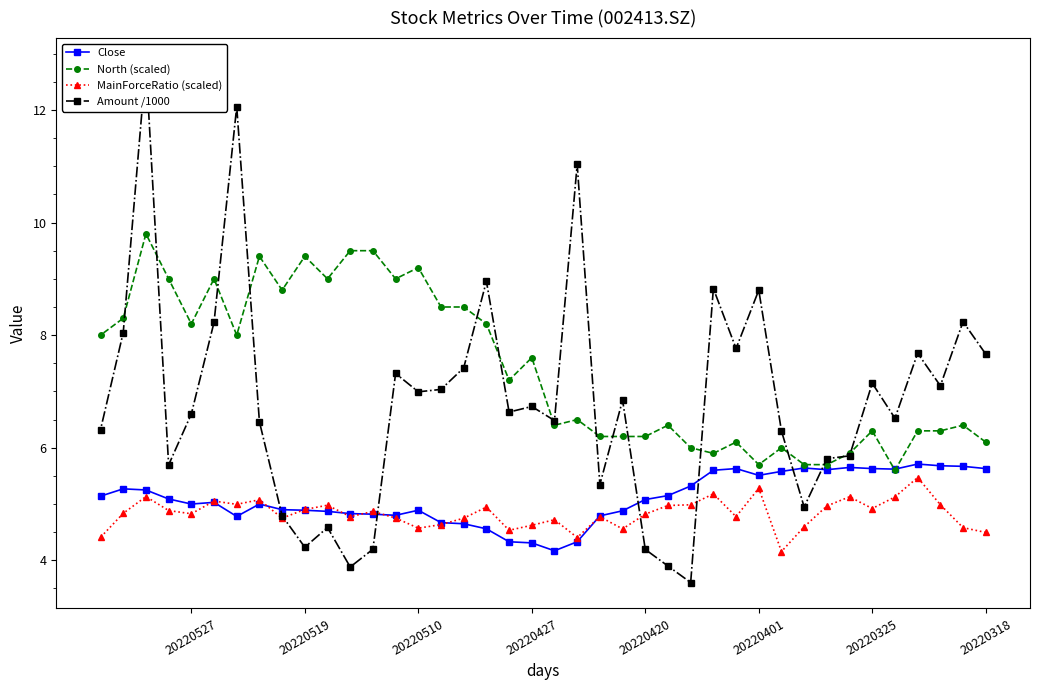

What is the minimum value for North (scaled)?

5.6